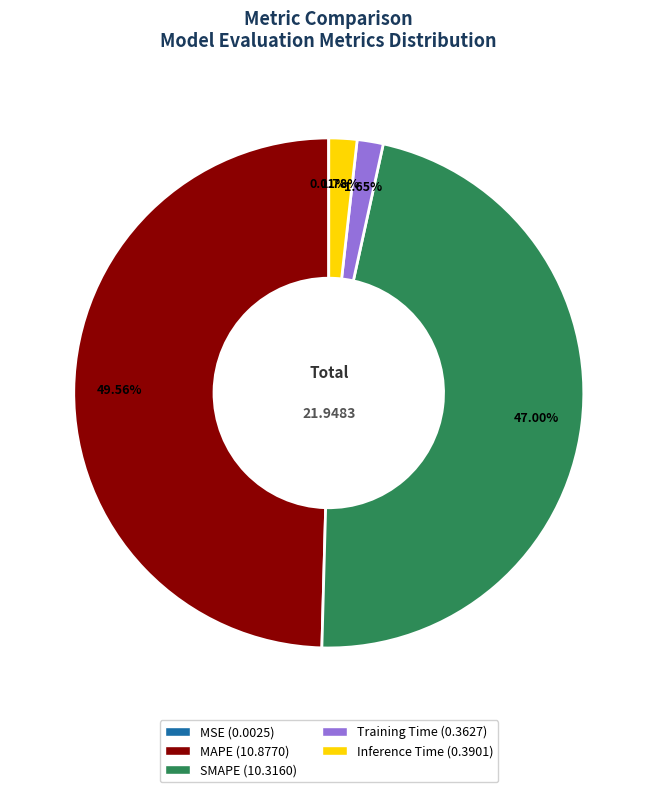

Is there a majority slice in this chart?

No